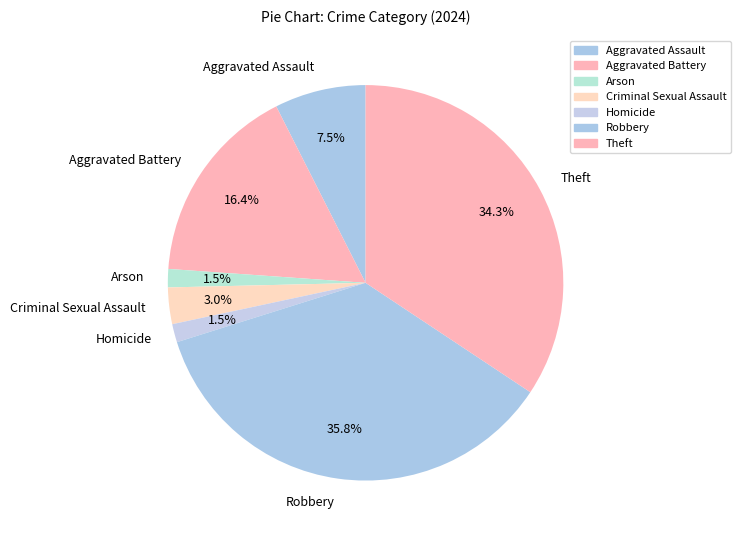

Is the sum of Arson and Criminal Sexual Assault greater than half?

No